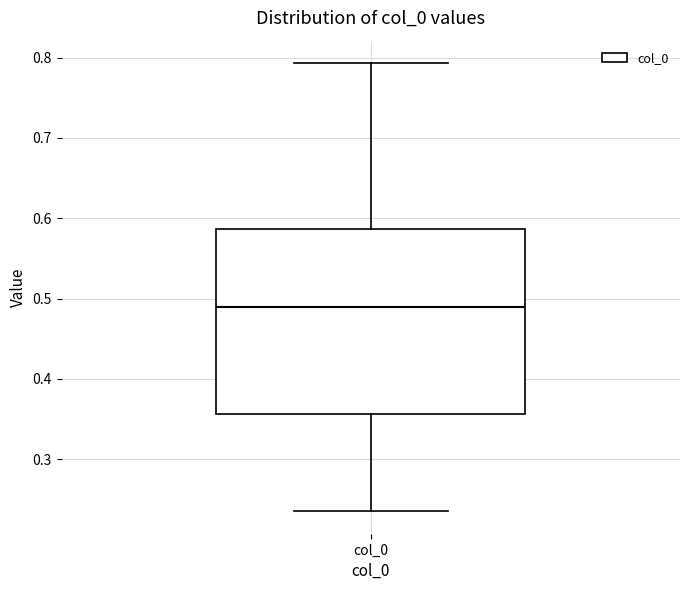

Transcribe this box plot: give where the median line is, the range the box spans, and where the two whiskers end, as read against the y-axis. The values are not printed on the chart, so give them approximately, as read against the axis.

median 0.49, box 0.36 to 0.59, whiskers 0.24 to 0.79